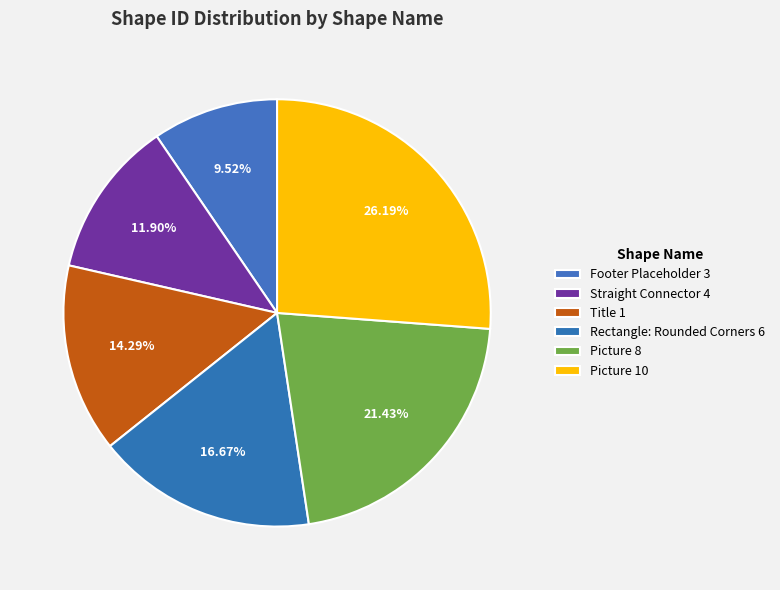

Which slice is the largest?

Picture 10